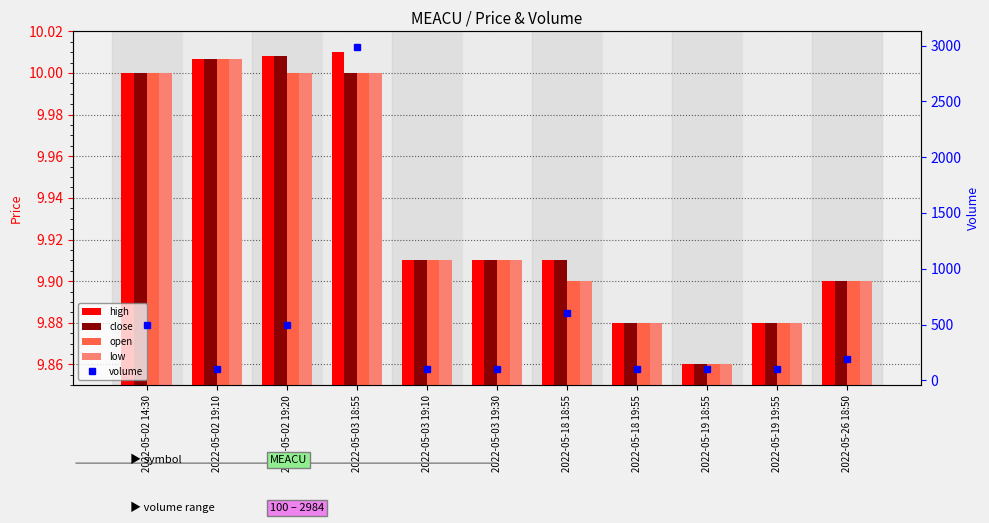

What position from the left is 2022-05-18 19:55?

8